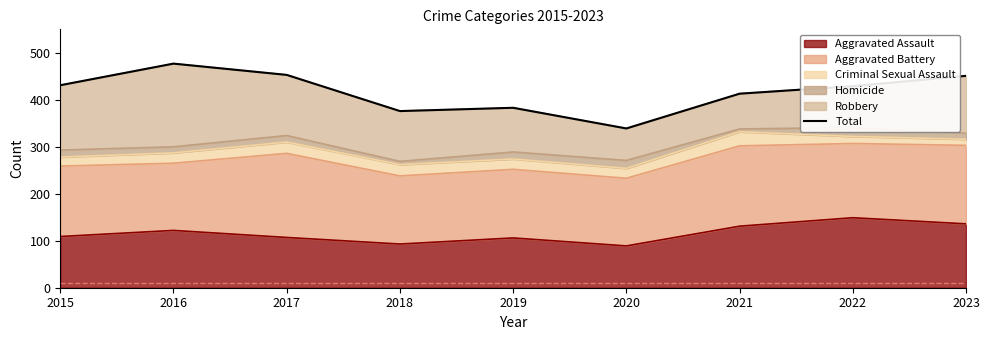

List the labels in order of value, largest first.

2016, 2017, 2023, 2015, 2022, 2021, 2019, 2018, 2020